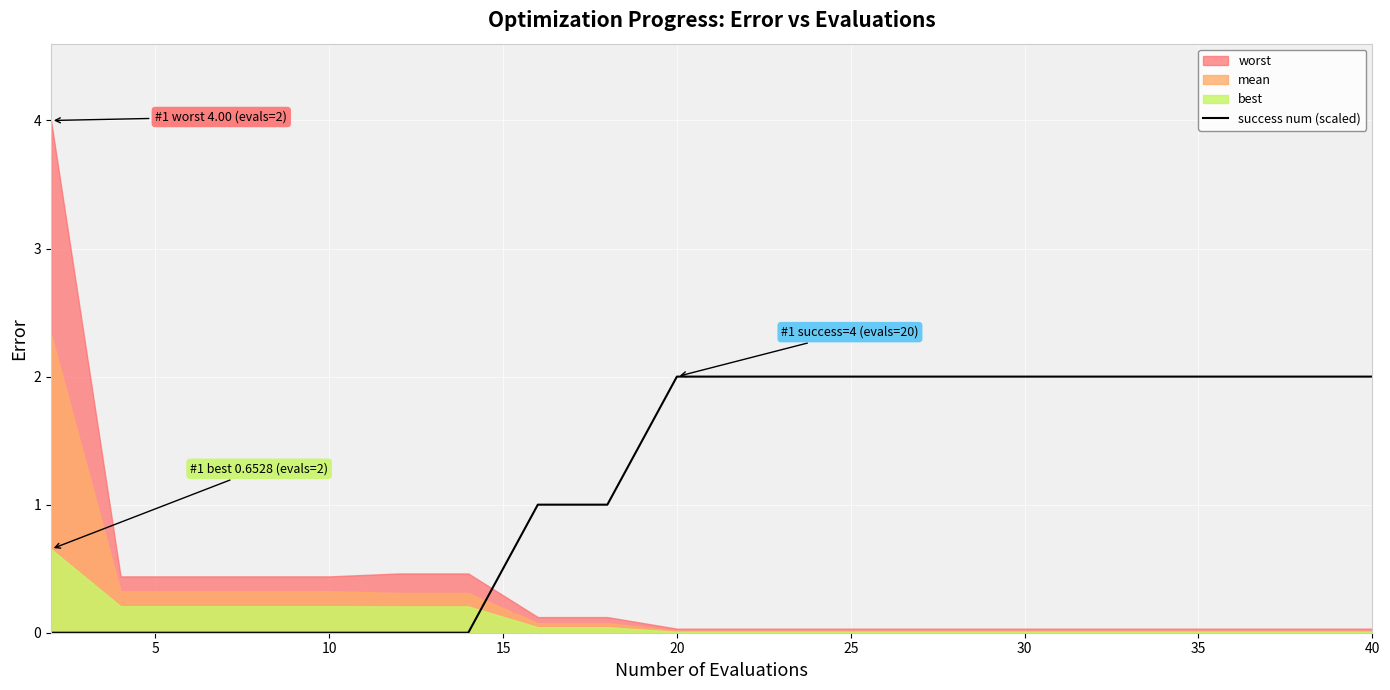

What is the highest value of the success num (scaled) series?

2.0